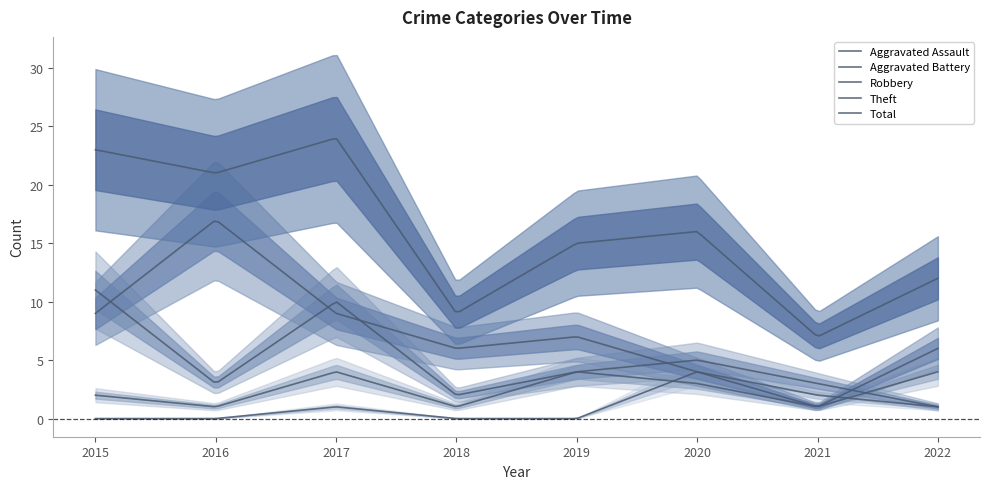

What is the sum of all Theft values?

59